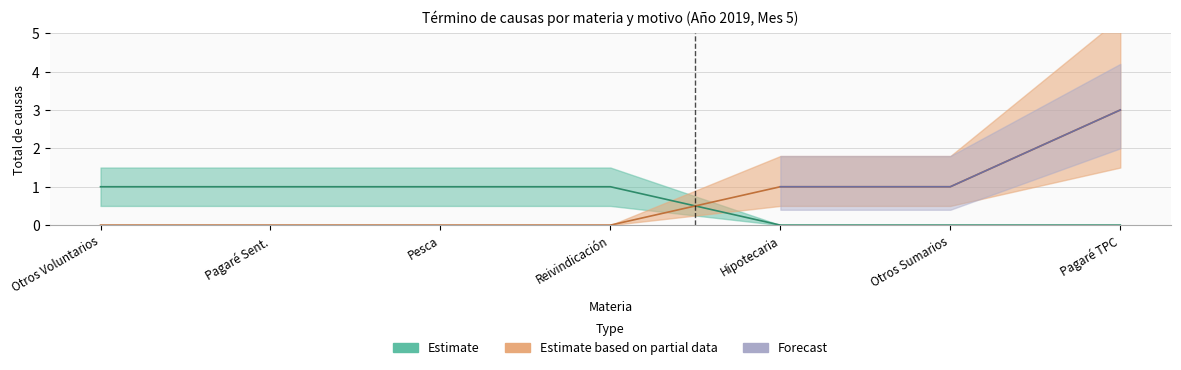

What is the value of the 2nd point from the left?

1